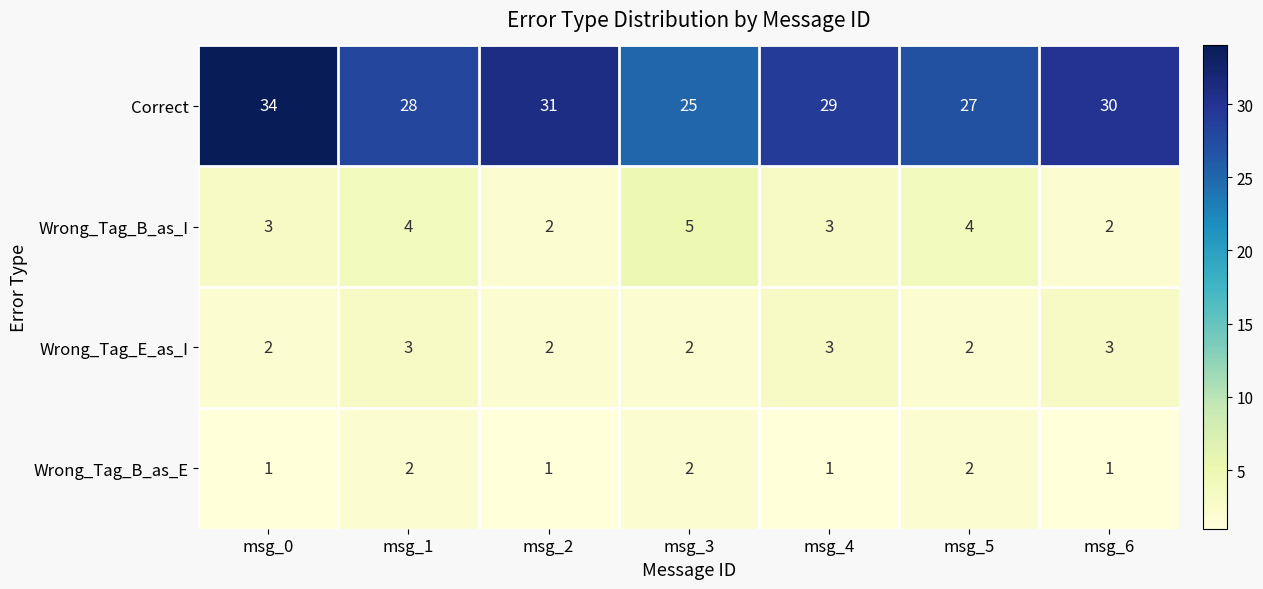

What is the average value of the Wrong_Tag_B_as_I series?

3